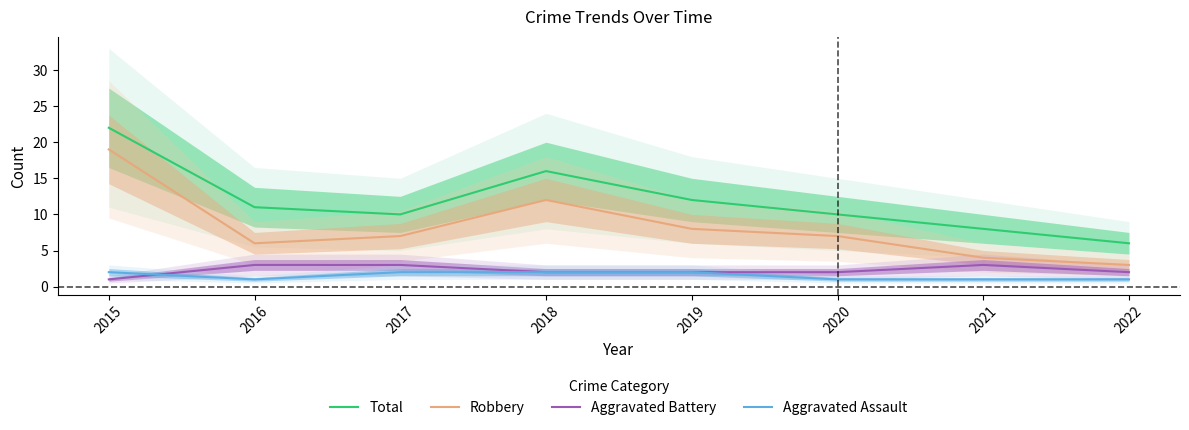

The Aggravated Assault series shows 1 at 2019. True or false?

False